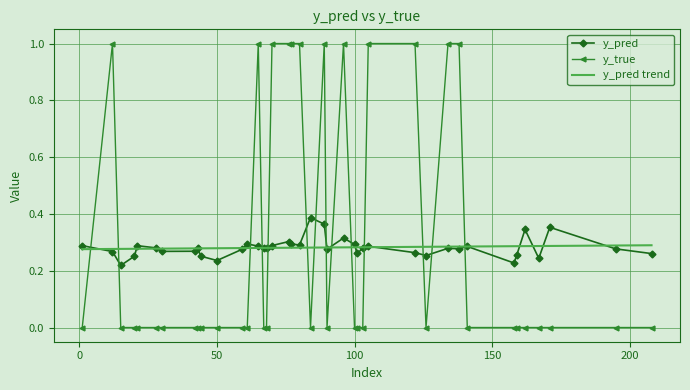

Reading left to right, list all the values displayed in this chart.

y_pred: 12=0.3	15=0.2	20=0.3	44=0.3	50=0.2	61=0.3	68=0.3	76=0.3	84=0.4	89=0.4	96=0.3	122=0.3	126=0.3	134=0.3	141=0.3	158=0.2	159=0.3	162=0.3	167=0.2	171=0.4	195=0.3	208=0.3	1=0.3	21=0.3	28=0.3	30=0.3	42=0.3	43=0.3	59=0.3	65=0.3	67=0.3	70=0.3	77=0.3	80=0.3	90=0.3	100=0.3	101=0.3	103=0.3	105=0.3	138=0.3
y_true: 12=1.0	15=0.0	20=0.0	44=0.0	50=0.0	61=0.0	68=0.0	76=1.0	84=0.0	89=1.0	96=1.0	122=1.0	126=0.0	134=1.0	141=0.0	158=0.0	159=0.0	162=0.0	167=0.0	171=0.0	195=0.0	208=0.0	1=0.0	21=0.0	28=0.0	30=0.0	42=0.0	43=0.0	59=0.0	65=1.0	67=0.0	70=1.0	77=1.0	80=1.0	90=0.0	100=0.0	101=0.0	103=0.0	105=1.0	138=1.0